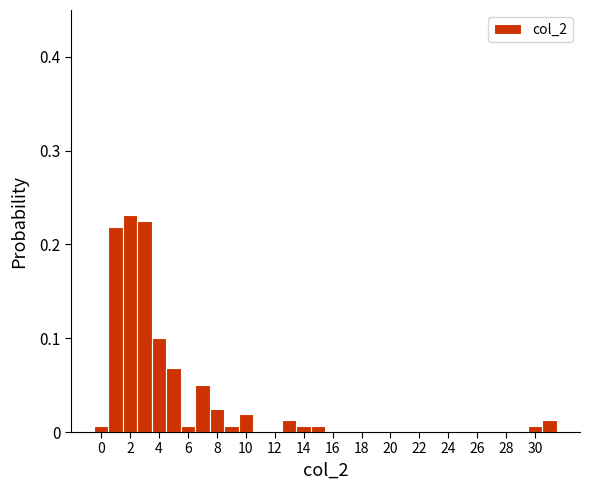

Reading left to right, list every bar in this chart as the range it spans on the x-axis followed by its height. Neither the bar edges nor the heights are printed on the chart, so give them approximately, as read against the axes.

-0.5 to 0.5: under 0.01
0.5 to 1.5: 0.22
1.5 to 2.5: 0.23
2.5 to 3.5: 0.23
3.5 to 4.5: 0.10
4.5 to 5.5: 0.07
5.5 to 6.5: under 0.01
6.5 to 7.5: 0.05
7.5 to 8.5: 0.03
8.5 to 9.5: under 0.01
9.5 to 10.5: 0.02
10.5 to 11.5: 0
11.5 to 12.5: 0
12.5 to 13.5: 0.01
13.5 to 14.5: under 0.01
14.5 to 15.5: under 0.01
15.5 to 16.5: 0
16.5 to 17.5: 0
17.5 to 18.5: 0
18.5 to 19.5: 0
19.5 to 20.5: 0
20.5 to 21.5: 0
21.5 to 22.5: 0
22.5 to 23.5: 0
23.5 to 24.5: 0
24.5 to 25.5: 0
25.5 to 26.5: 0
26.5 to 27.5: 0
27.5 to 28.5: 0
28.5 to 29.5: 0
29.5 to 30.5: under 0.01
30.5 to 31.5: 0.01